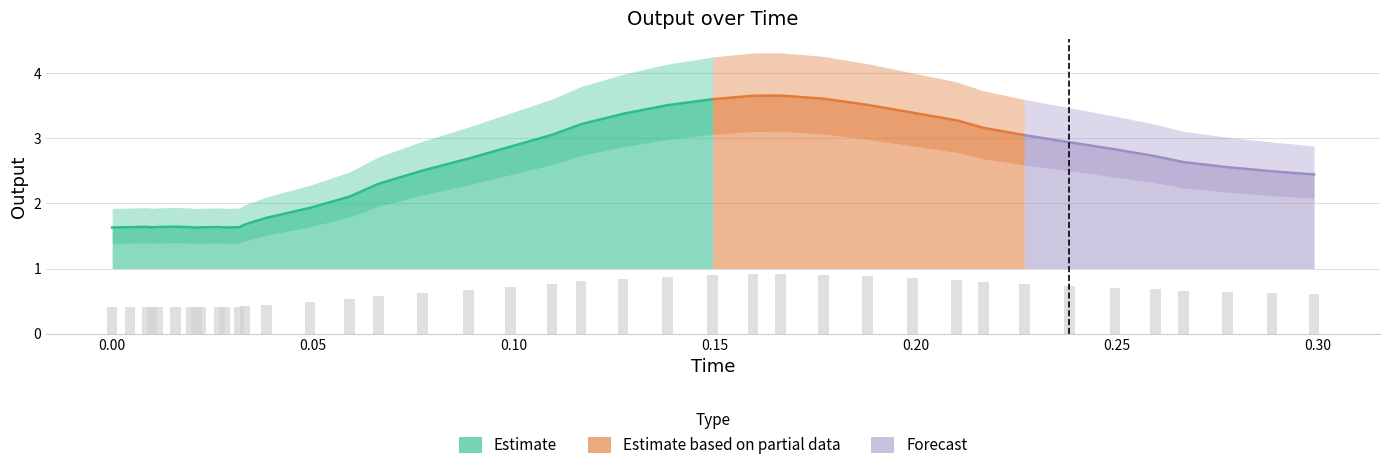

The chart shows a value of 0.8 at 13. True or false?

False